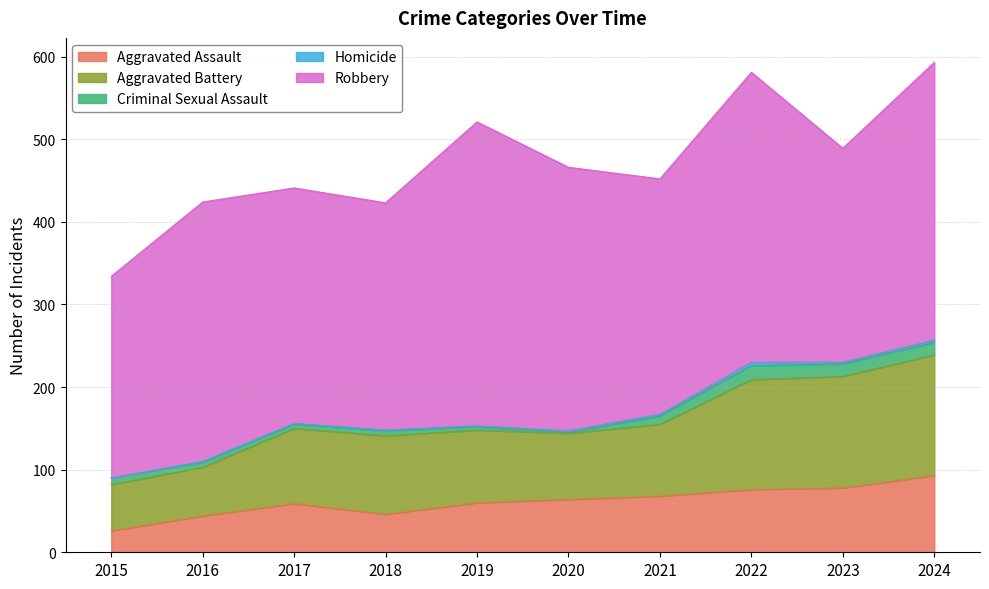

How many data points in Aggravated Assault are less than 64?

5